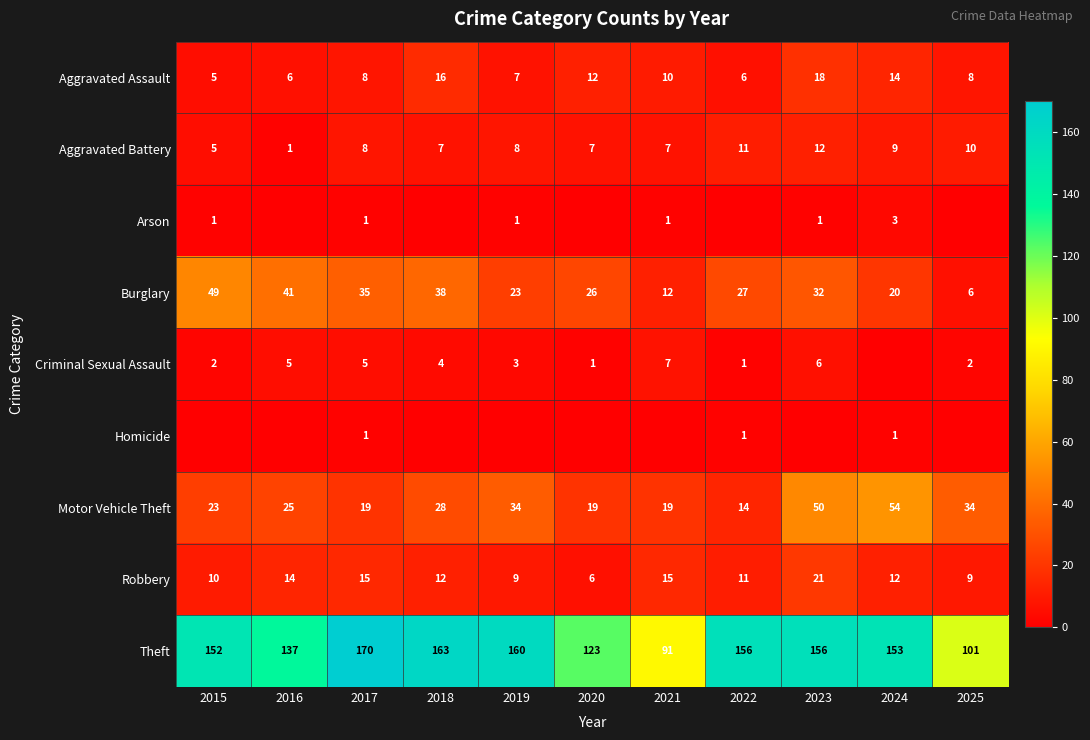

Count the number of data series in this chart.

9